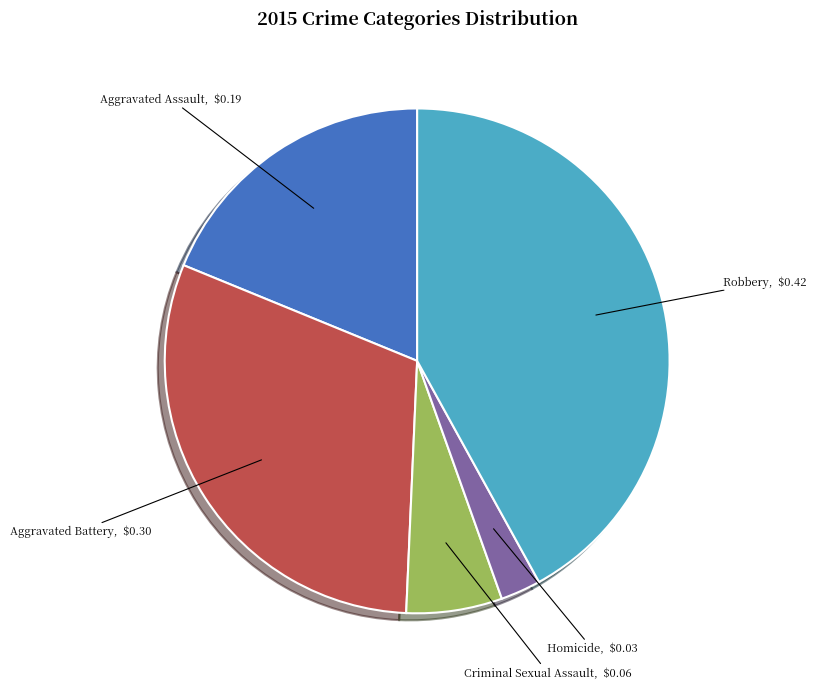

Rank the categories by value from highest to lowest.

Robbery, Aggravated Battery, Aggravated Assault, Criminal Sexual Assault, Homicide